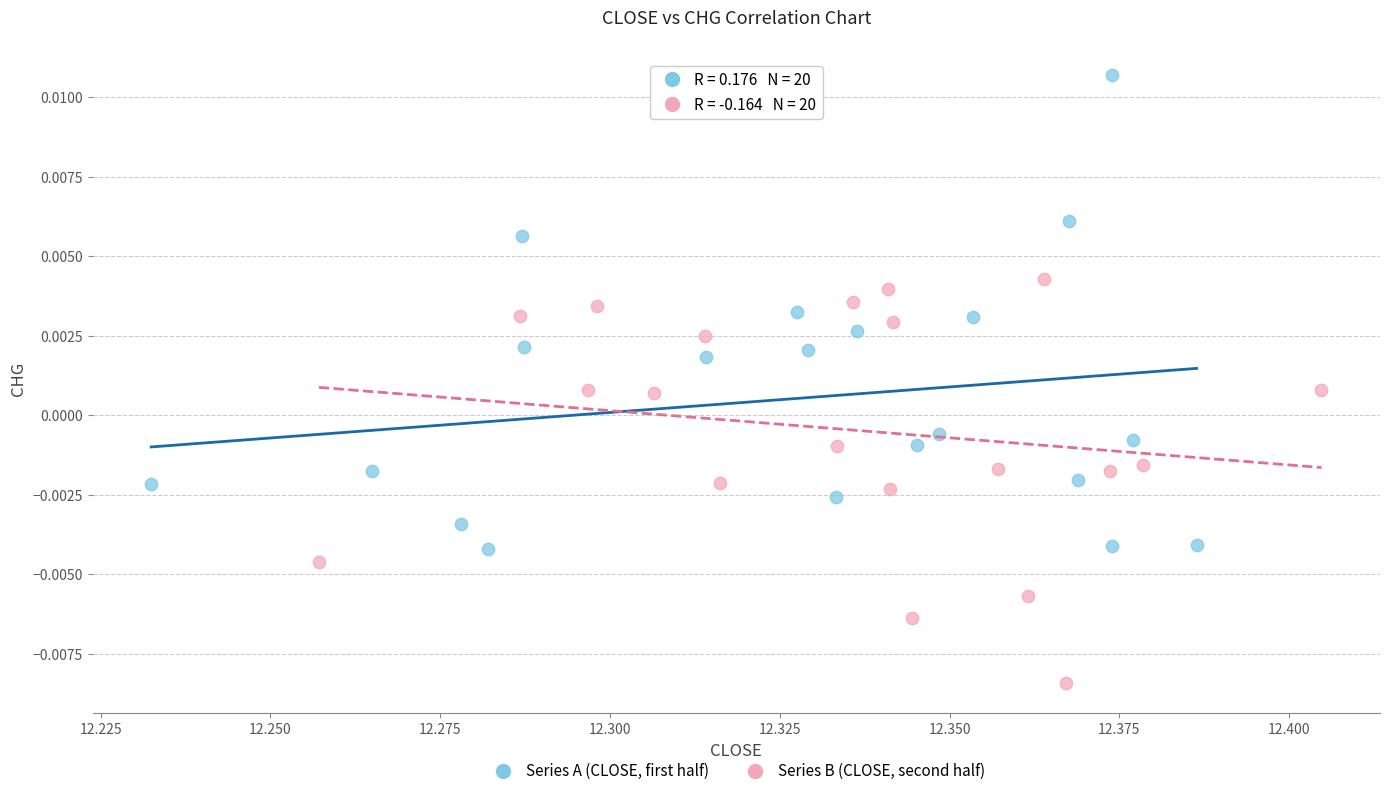

Which series reaches the minimum Y coordinate?

Series B (CLOSE, second half)